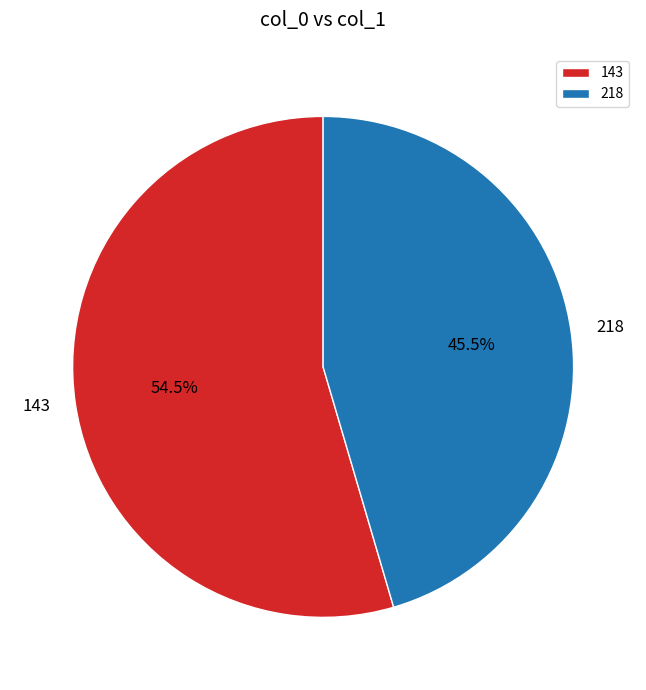

How many segments does this pie chart have?

2